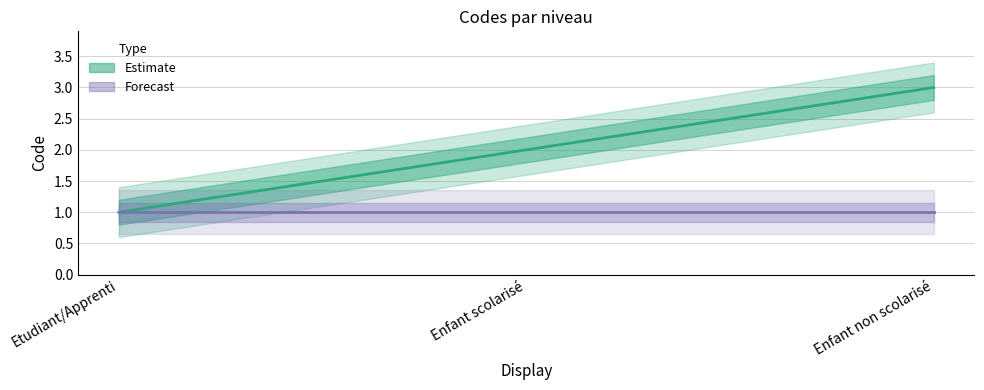

Reading left to right, extract all data points from this chart.

Etudiant/Apprenti: 1	2	3
Enfant non scolarisé: 1	1	1